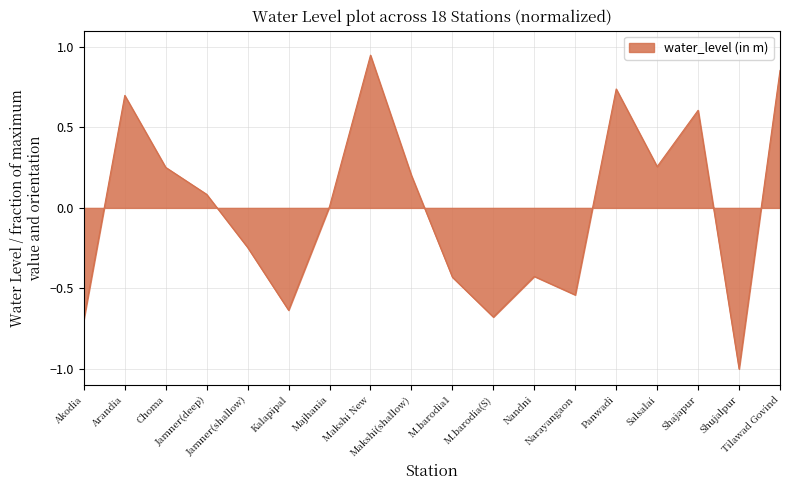

At which label is the value closest to 0?

Majhania